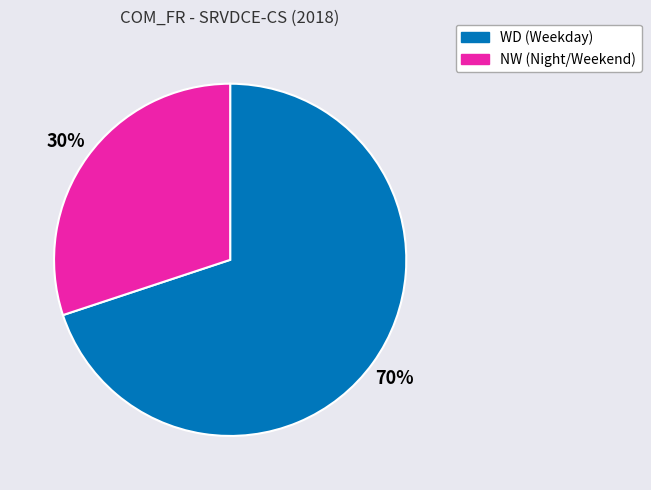

Is there any slice that represents more than half of the pie?

Yes